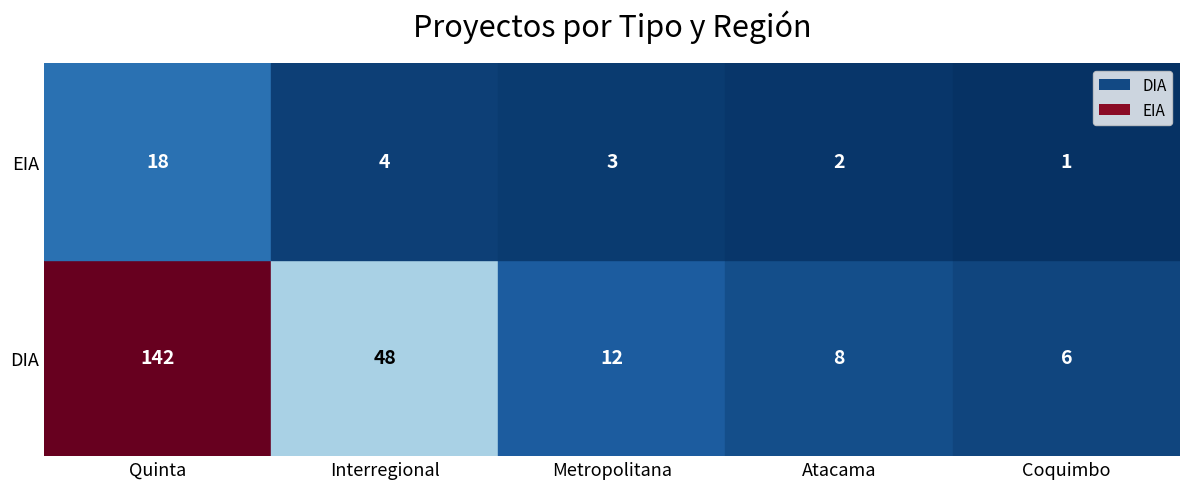

At which label is DIA closest to 74?

Interregional